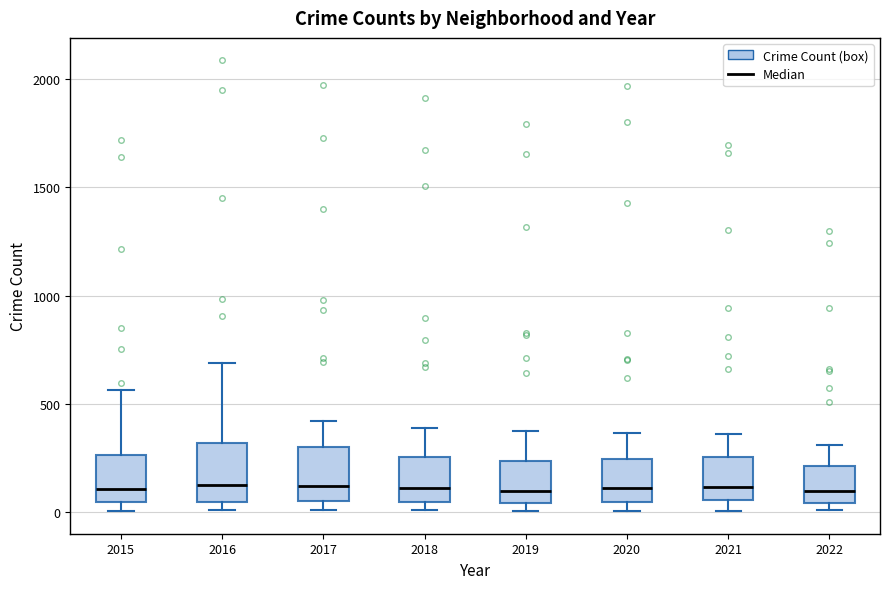

Reading left to right, read every box against the y-axis: the position of its median line, the range the box covers, and the ends of its whiskers. The values are not printed on the chart, so give them approximately, as read against the axis.

2015: median 100, box 50 to 250, whiskers 0 to 550
2016: median 150, box 50 to 300, whiskers 0 to 700
2017: median 100, box 50 to 300, whiskers 0 to 400
2018: median 100, box 50 to 250, whiskers 0 to 400
2019: median 100, box 50 to 250, whiskers 0 to 400
2020: median 100, box 50 to 250, whiskers 0 to 350
2021: median 100, box 50 to 250, whiskers 0 to 350
2022: median 100, box 50 to 200, whiskers 0 to 300